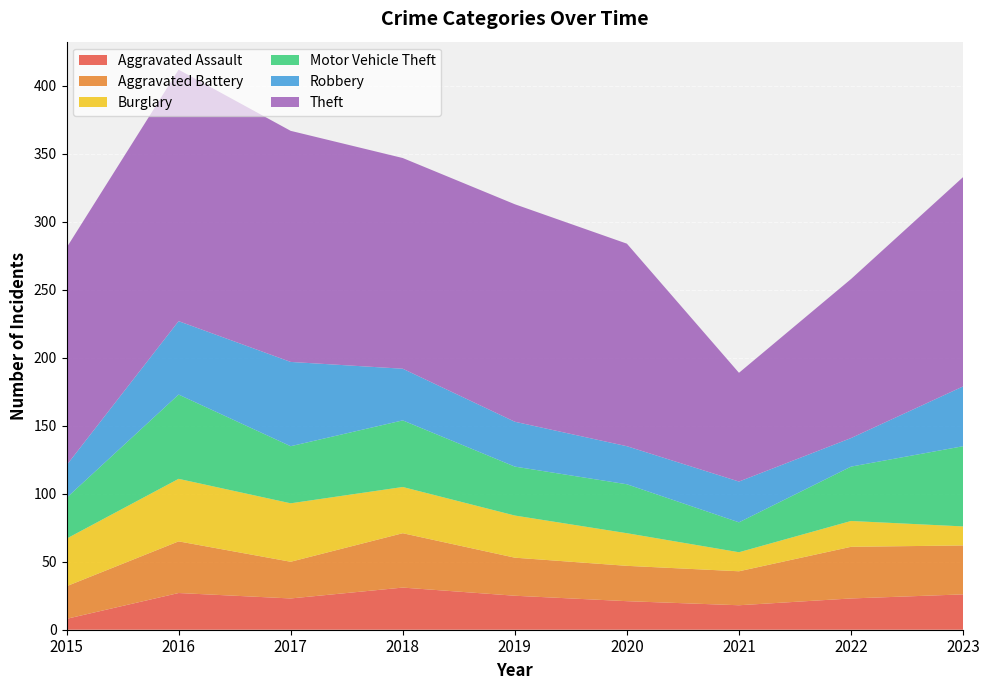

Between 2022 and 2015, which is larger?

2022